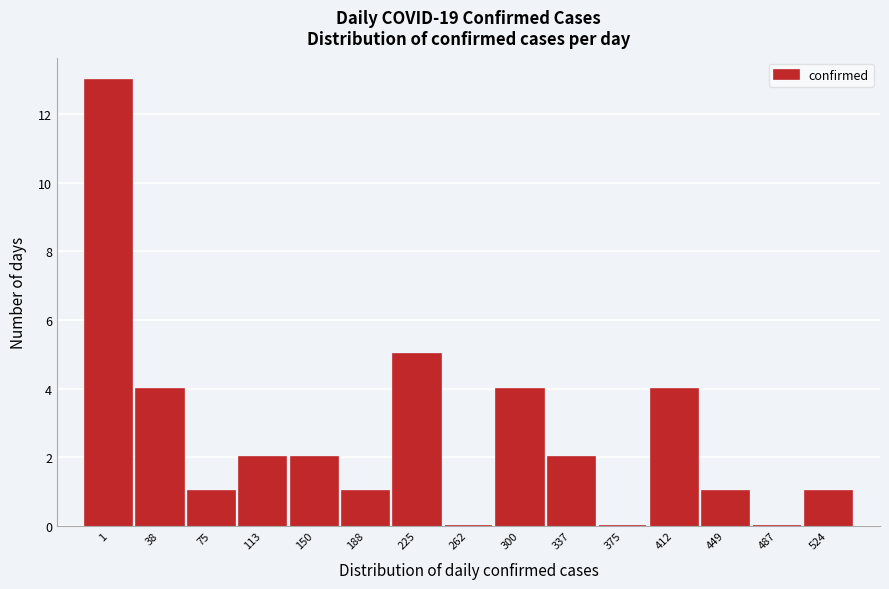

Reading left to right, what are all the values shown in this chart?

1=13	38=4	75=1	113=2	150=2	188=1	225=5	262=0	300=4	337=2	375=0	412=4	449=1	487=0	524=1